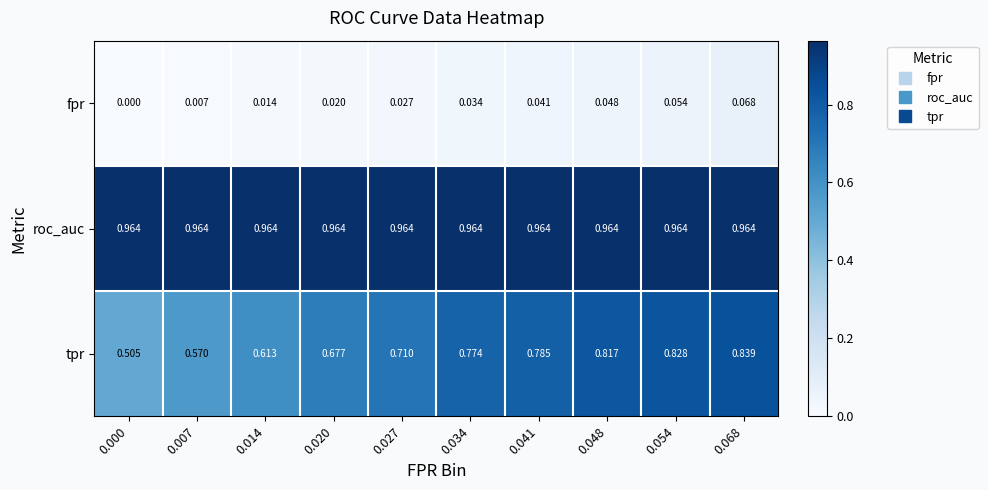

Which series has the largest total across all categories?

roc_auc